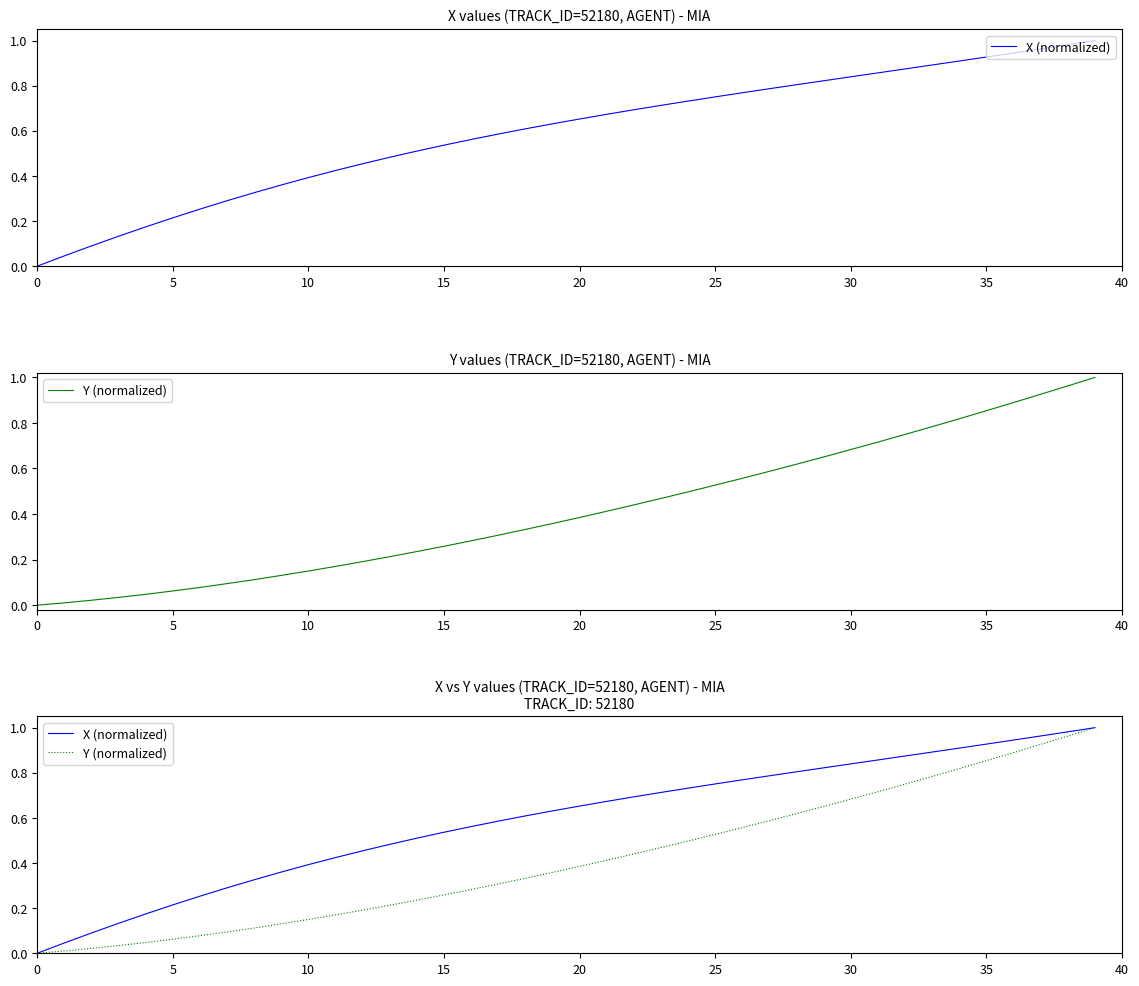

At which category is the sum across all series the highest?

39